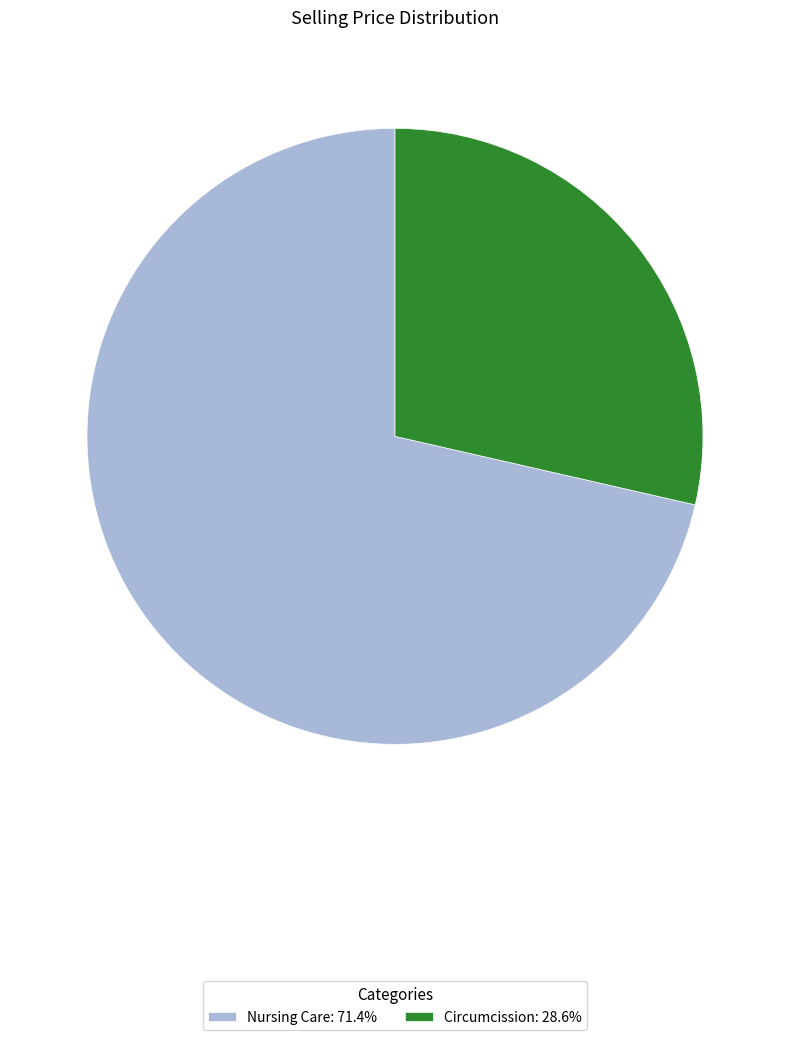

Is the sum of Nursing Care: 71.4% and Circumcission: 28.6% greater than half?

Yes